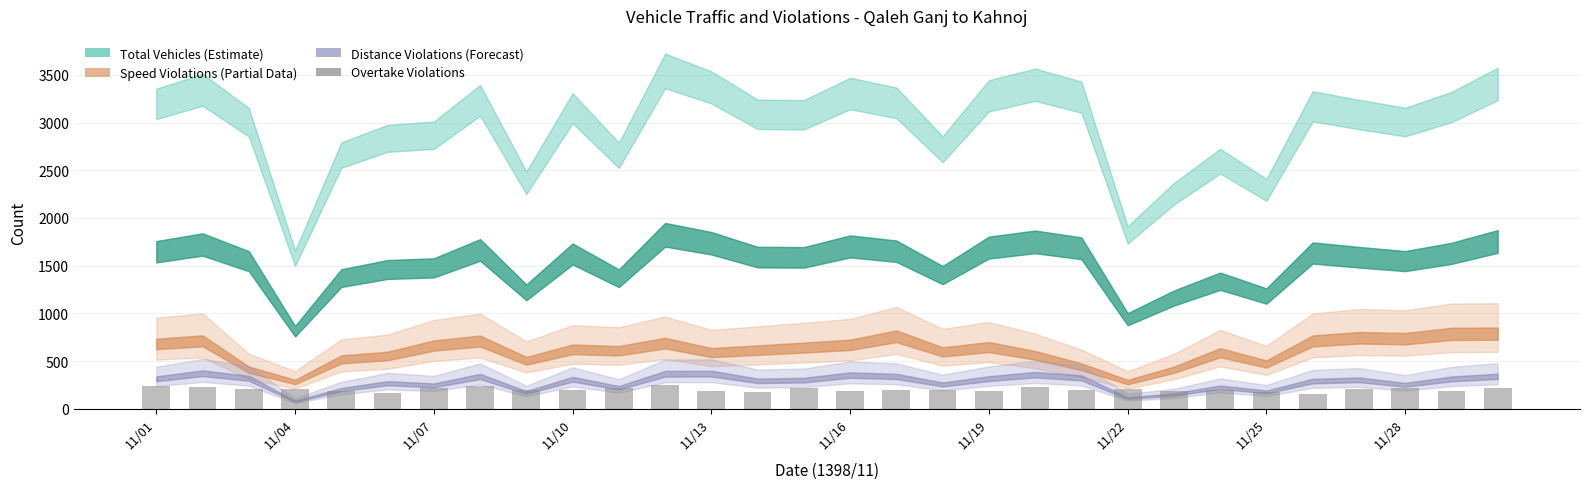

What is the value of the 6th bar from the left?

165